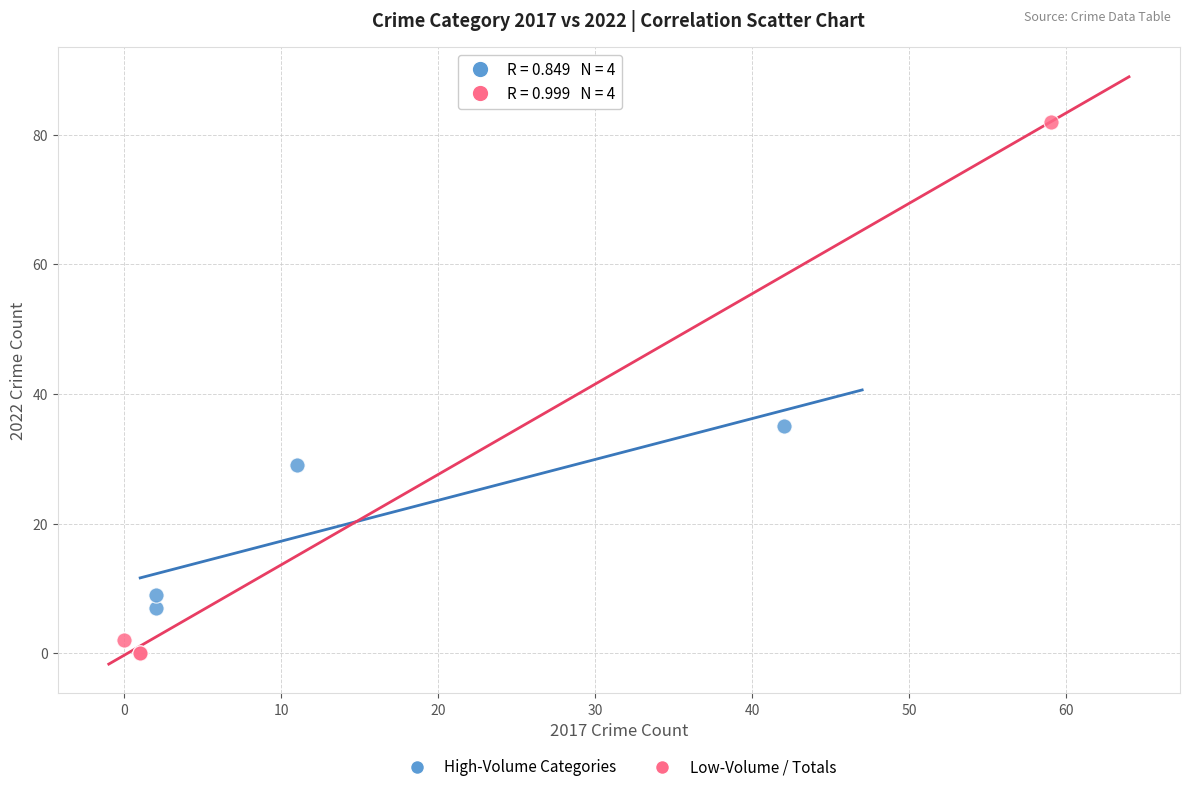

Which series reaches the minimum Y coordinate?

Low-Volume / Totals